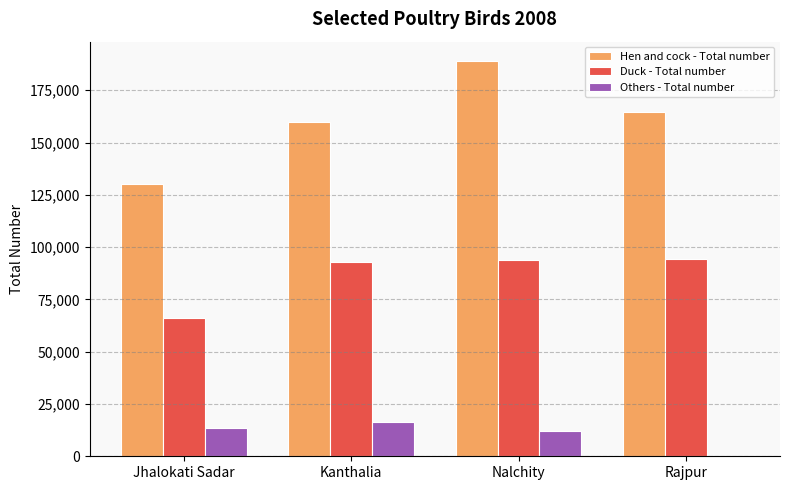

At which category is the sum across all series the highest?

Nalchity